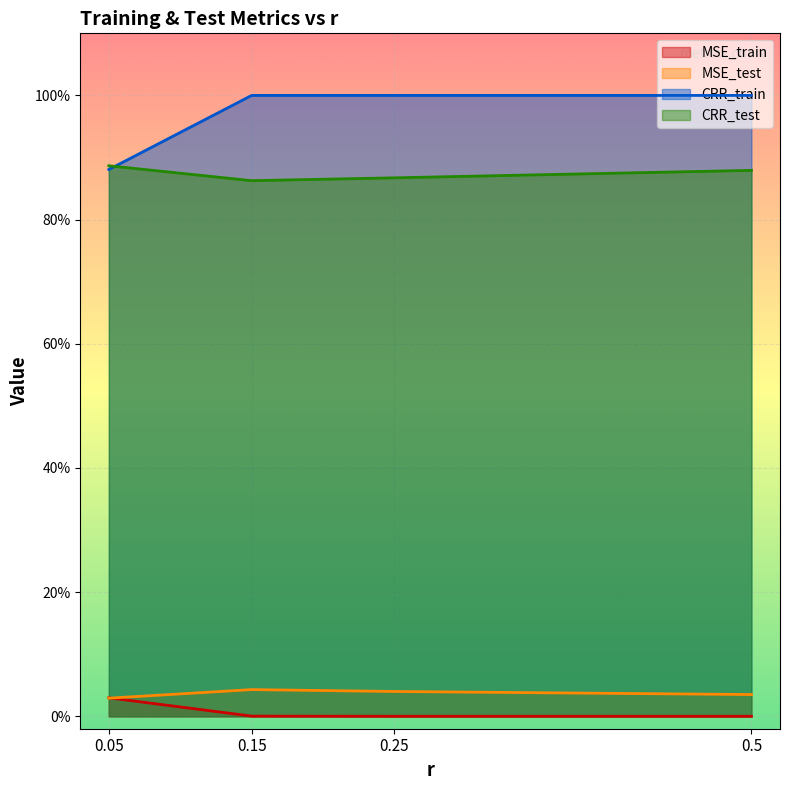

Is the value of MSE_train at 0.5 greater than the value of CRR_train at 0.5?

No